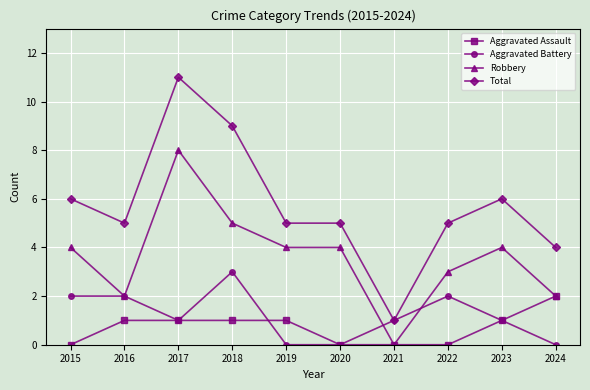

Reading left to right, what are all the values shown in this chart?

Aggravated Assault: 0	1	1	1	1	0	0	0	1	2
Aggravated Battery: 2	2	1	3	0	0	1	2	1	0
Robbery: 4	2	8	5	4	4	0	3	4	2
Total: 6	5	11	9	5	5	1	5	6	4